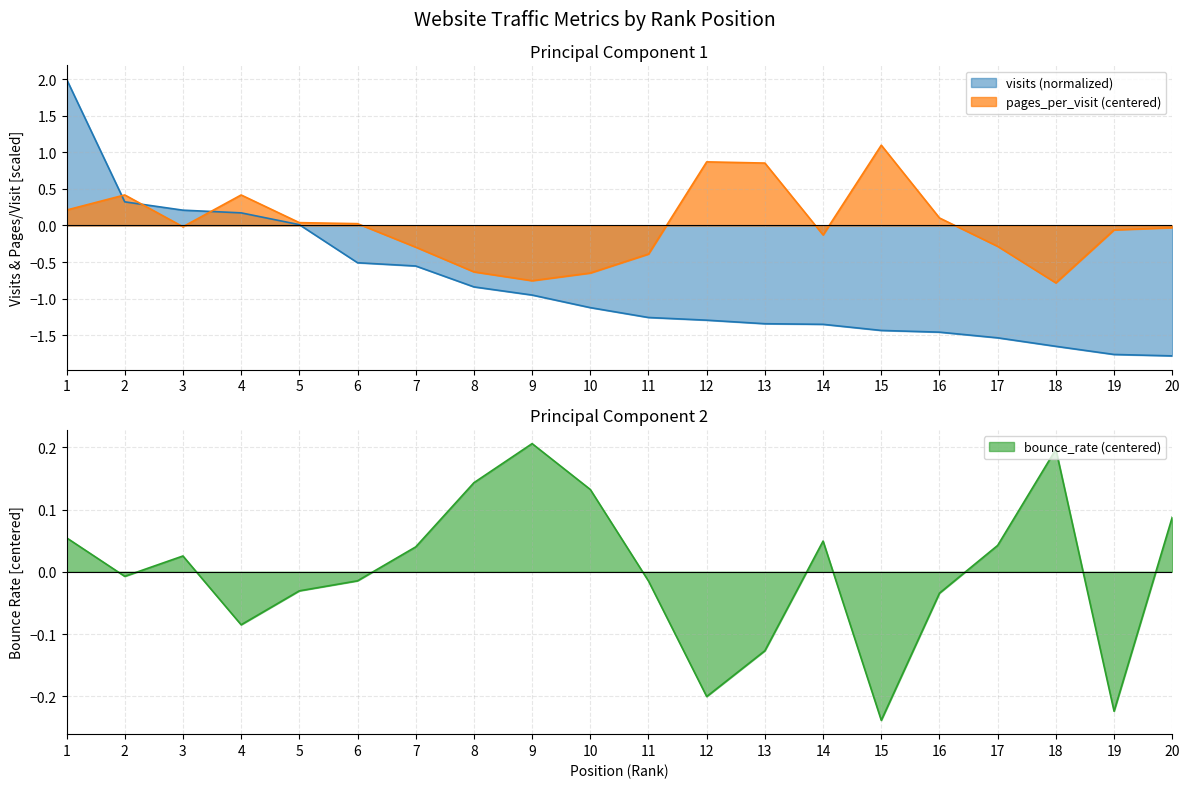

List the labels in order of bounce_rate value, smallest first.

15, 19, 12, 13, 4, 16, 5, 11, 6, 2, 3, 7, 17, 14, 1, 20, 10, 8, 18, 9